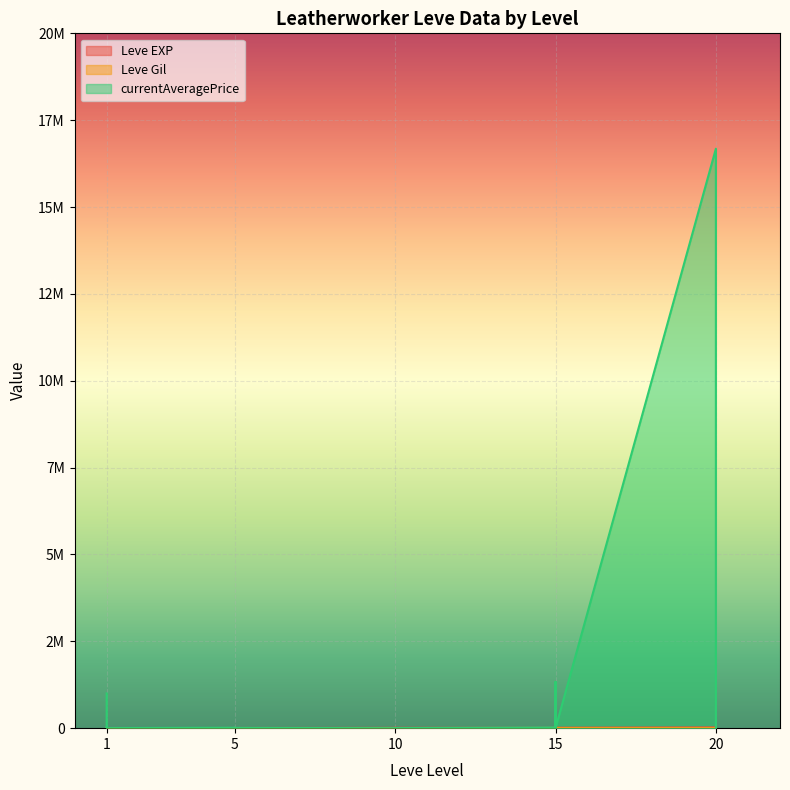

What are all the series names shown in the legend?

Leve EXP, Leve Gil, currentAveragePrice